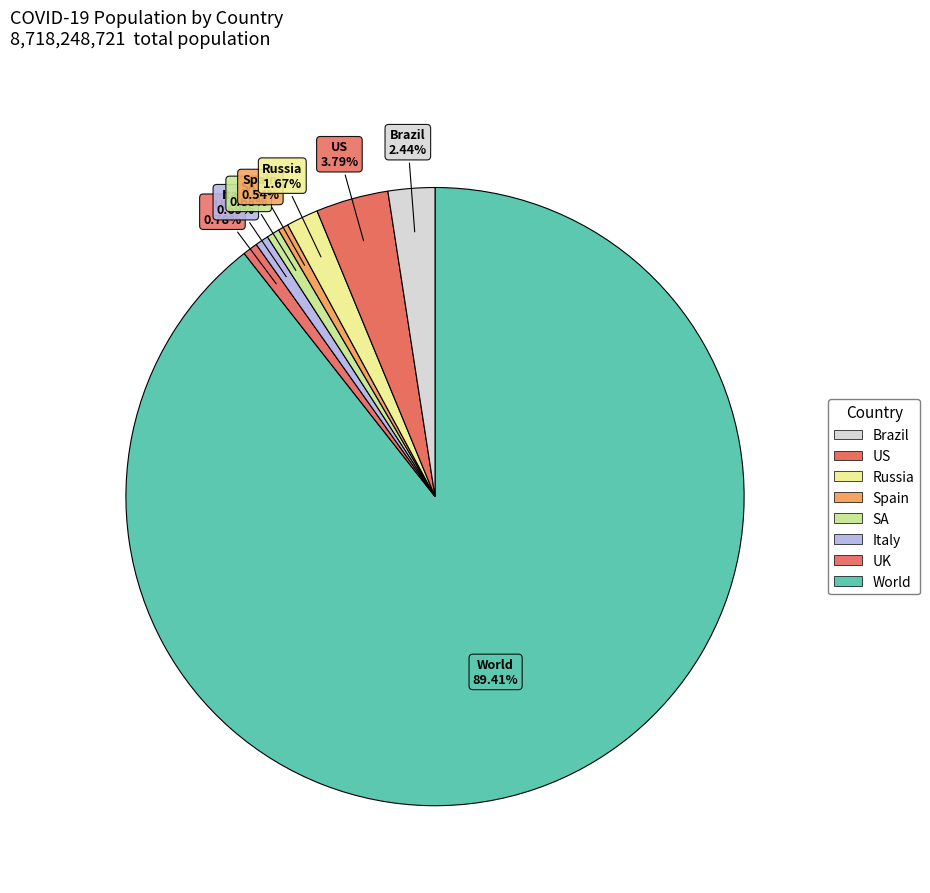

Count the number of slices in the pie.

8